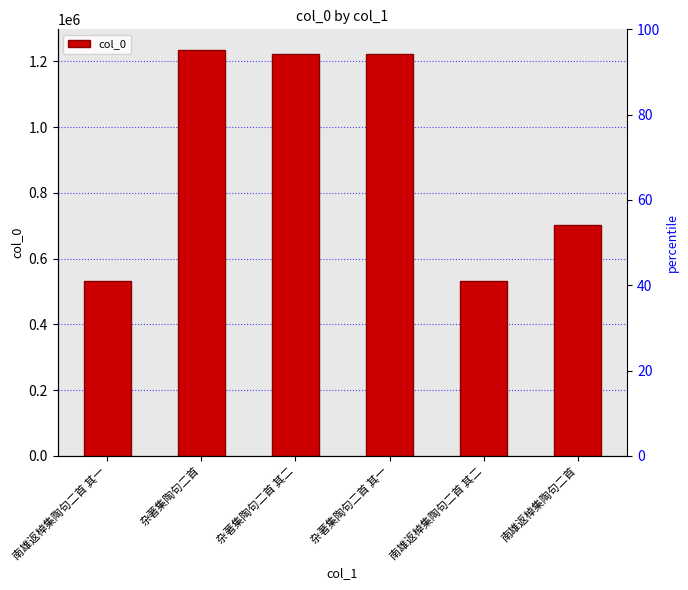

Which category has the highest value across all series?

杂著集陶句二首